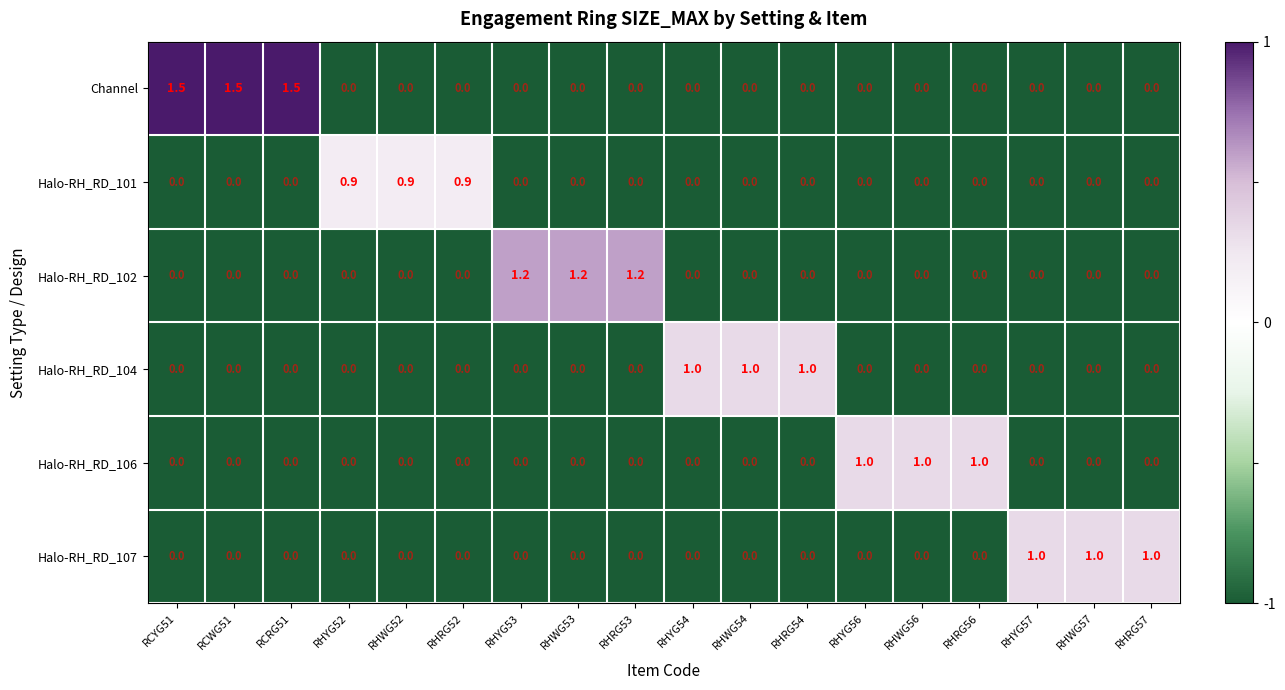

Count the Halo-RH_RD_101 values in the range 0 to 1.

18